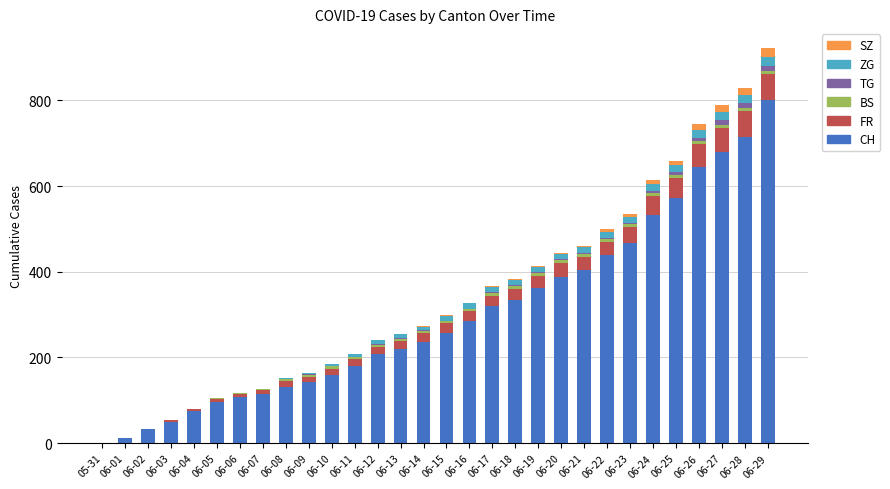

What is the highest value of the CH series?

801